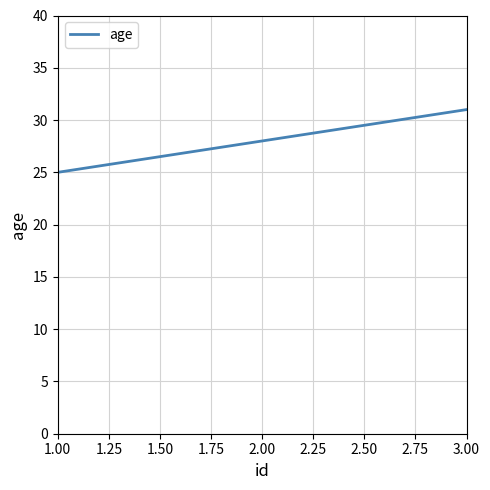

The chart shows a value of 36 at 1.00. True or false?

False